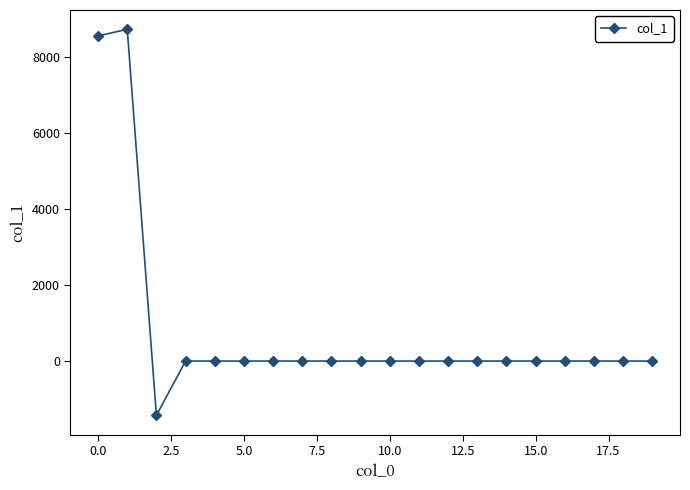

What is the greatest value displayed?

8716.3